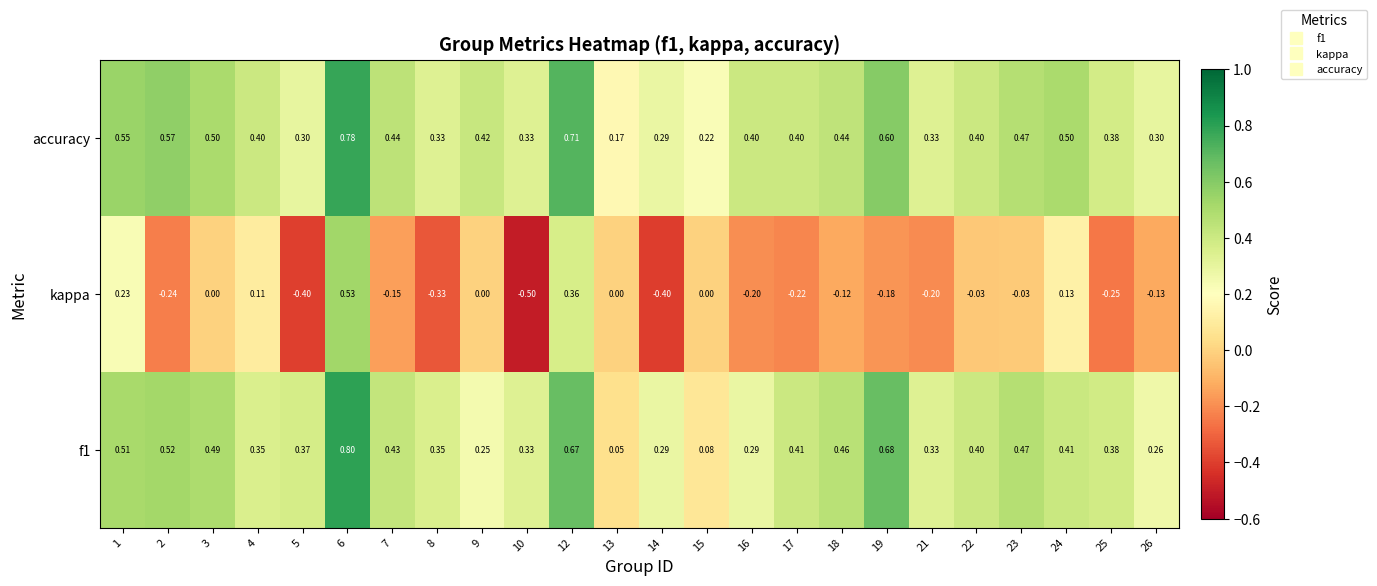

Which series changed the most between 4 and 10?

kappa